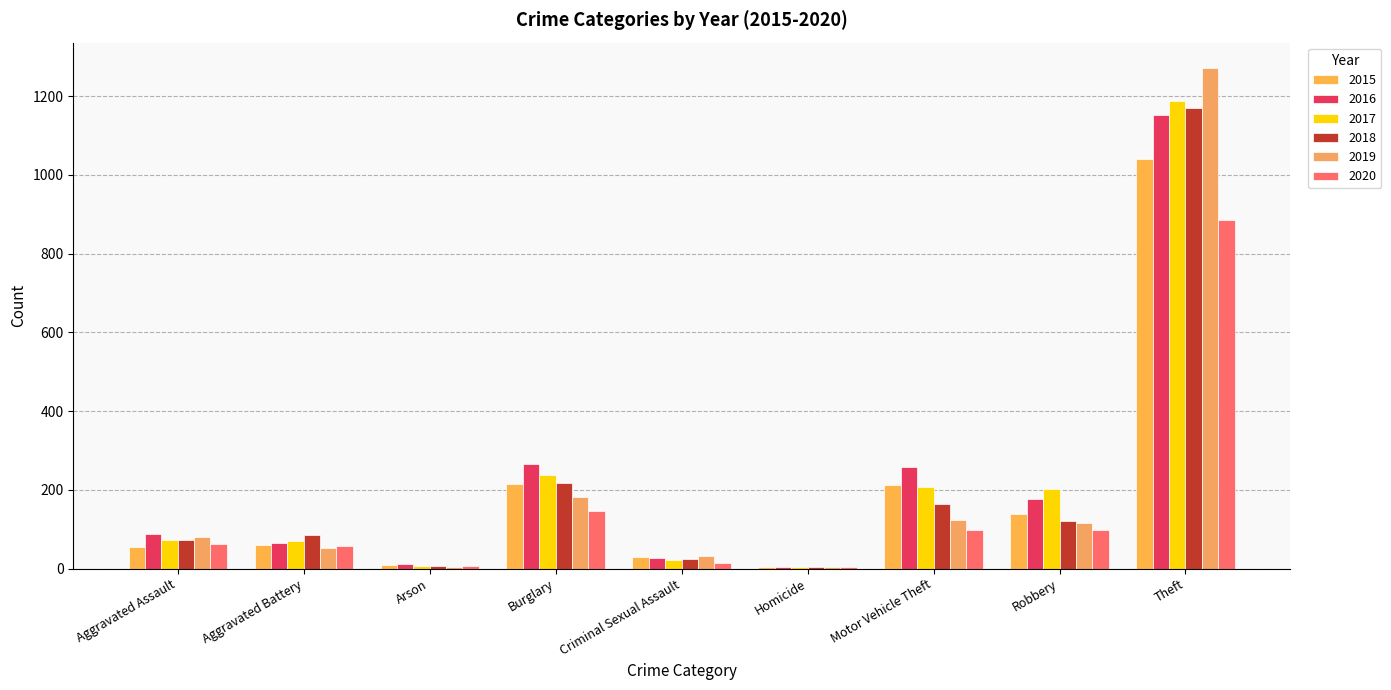

Are the bars horizontal?

No